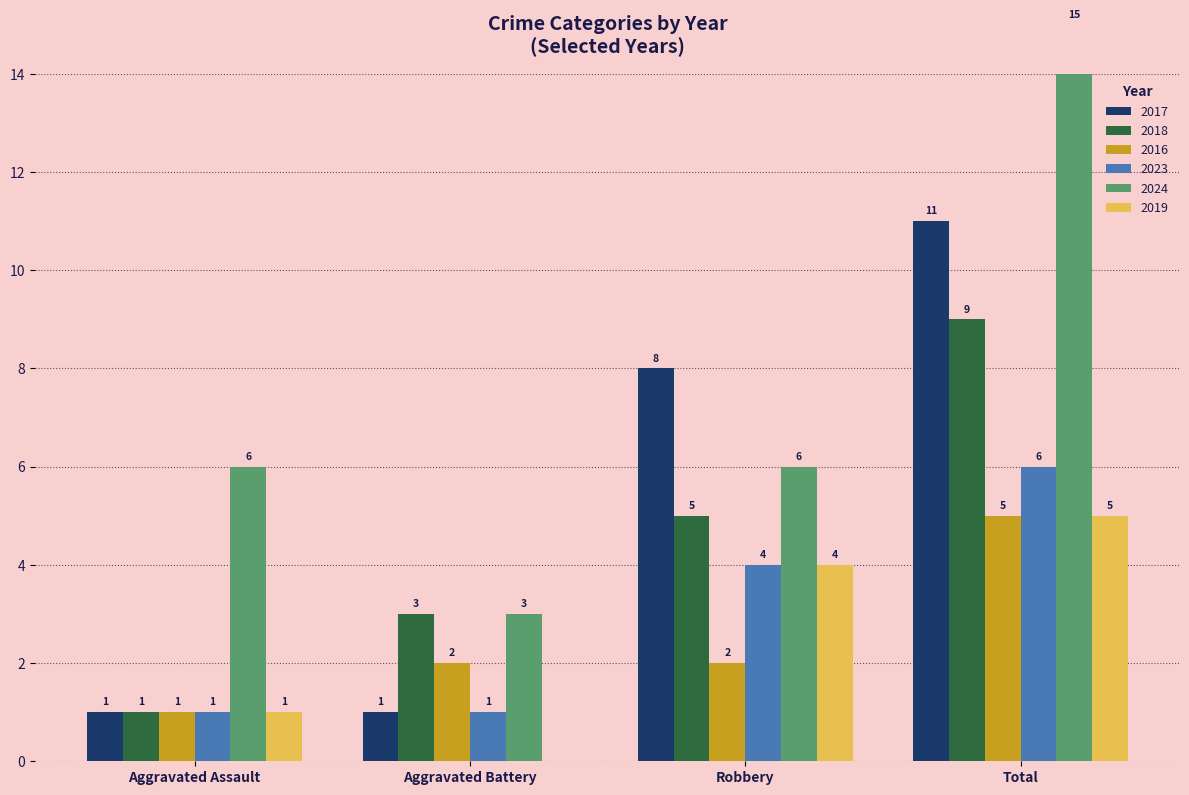

What are all the series names shown in the legend?

2017, 2018, 2016, 2023, 2024, 2019